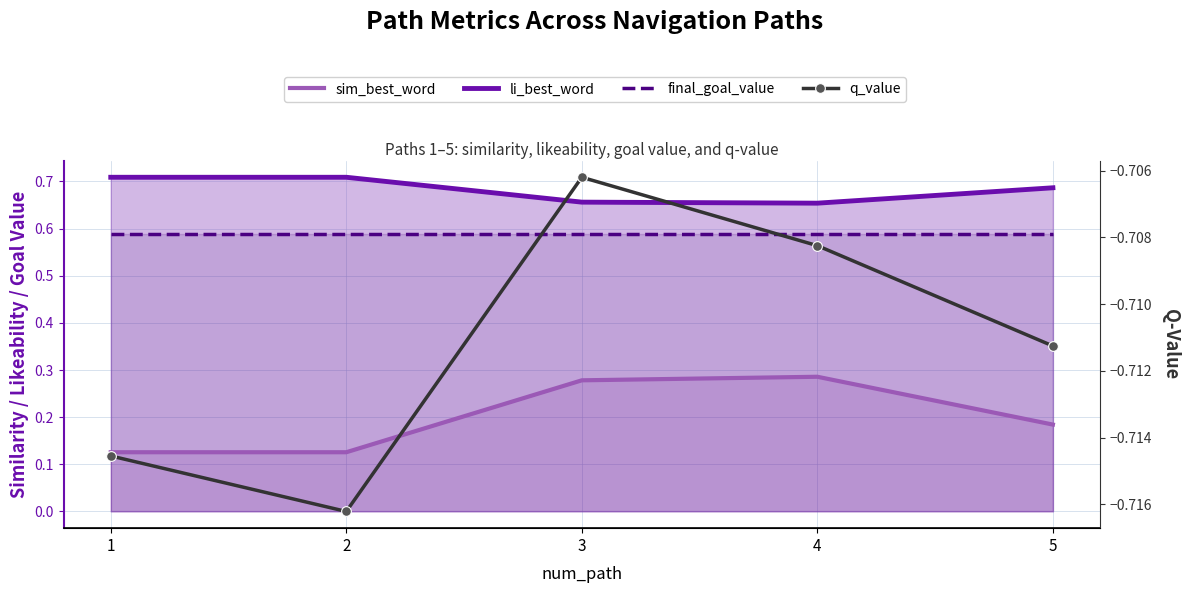

True or false: li_best_word and final_goal_value intersect in this chart.

False